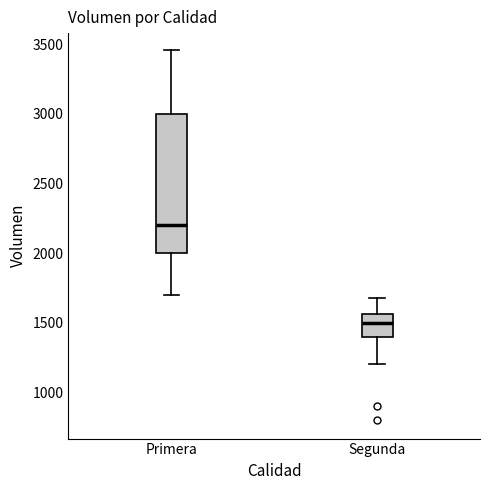

Comparing the boxes themselves (not the whiskers), which one is the tallest?

Primera